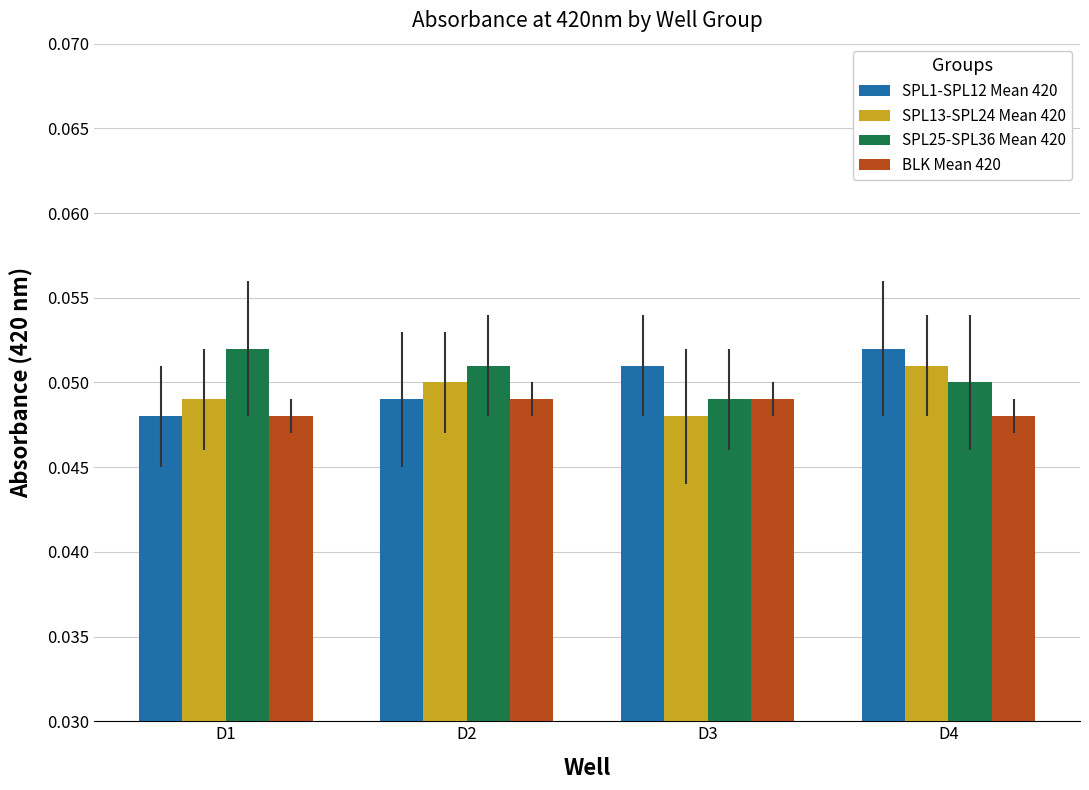

Rank the series by their average value, from highest to lowest.

SPL25-SPL36 Mean 420, SPL1-SPL12 Mean 420, SPL13-SPL24 Mean 420, BLK Mean 420